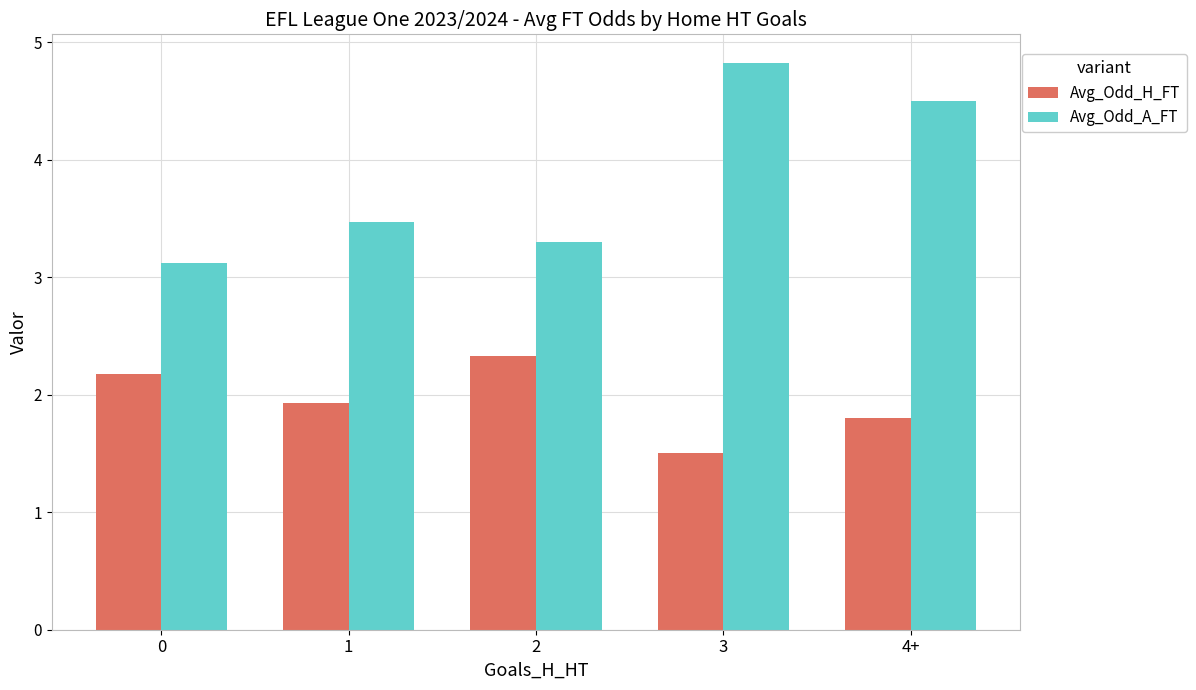

What is the average value of the Avg_Odd_H_FT series?

1.9